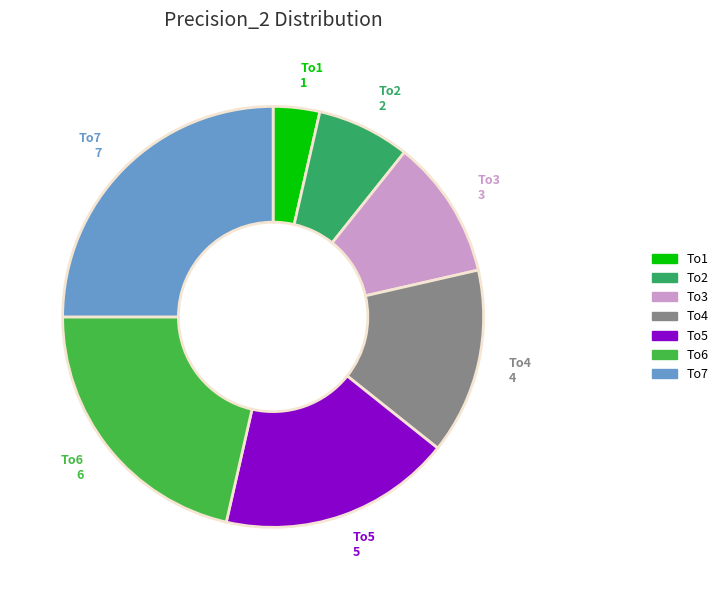

Between To1 and To3, which is larger?

To3